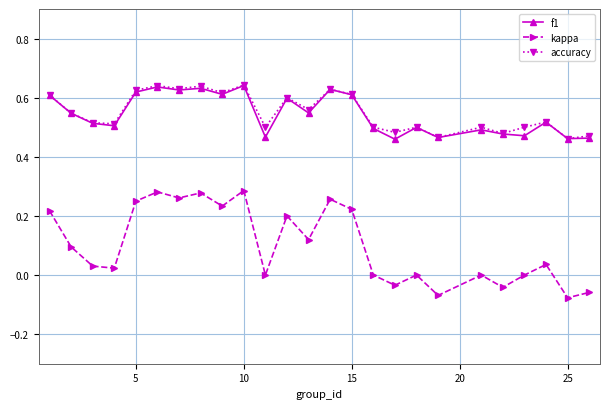

Which series has the widest spread of values?

kappa